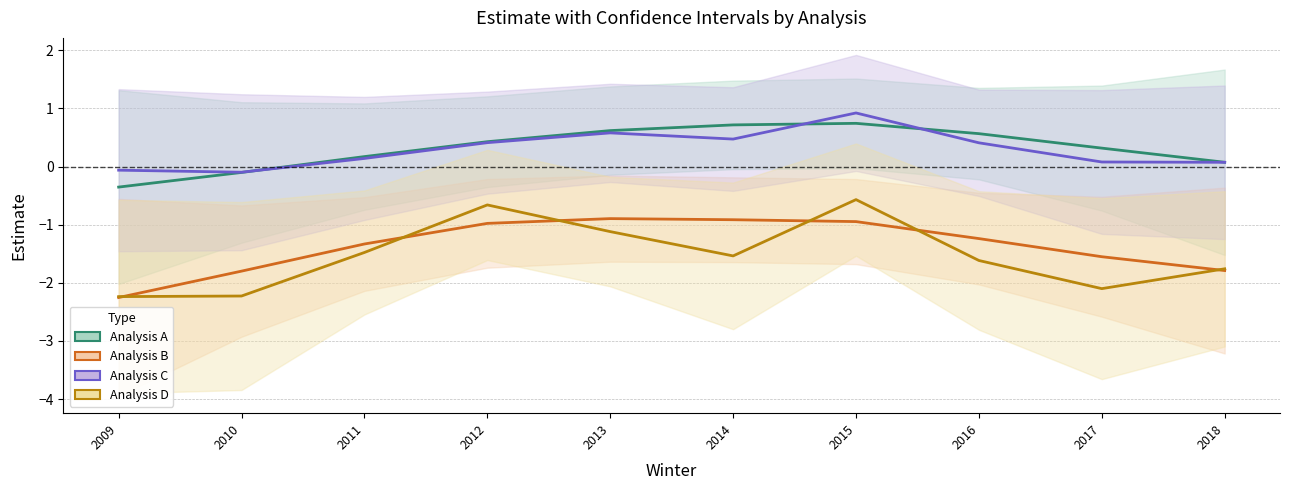

Where is the first local minimum for Analysis D?

2014